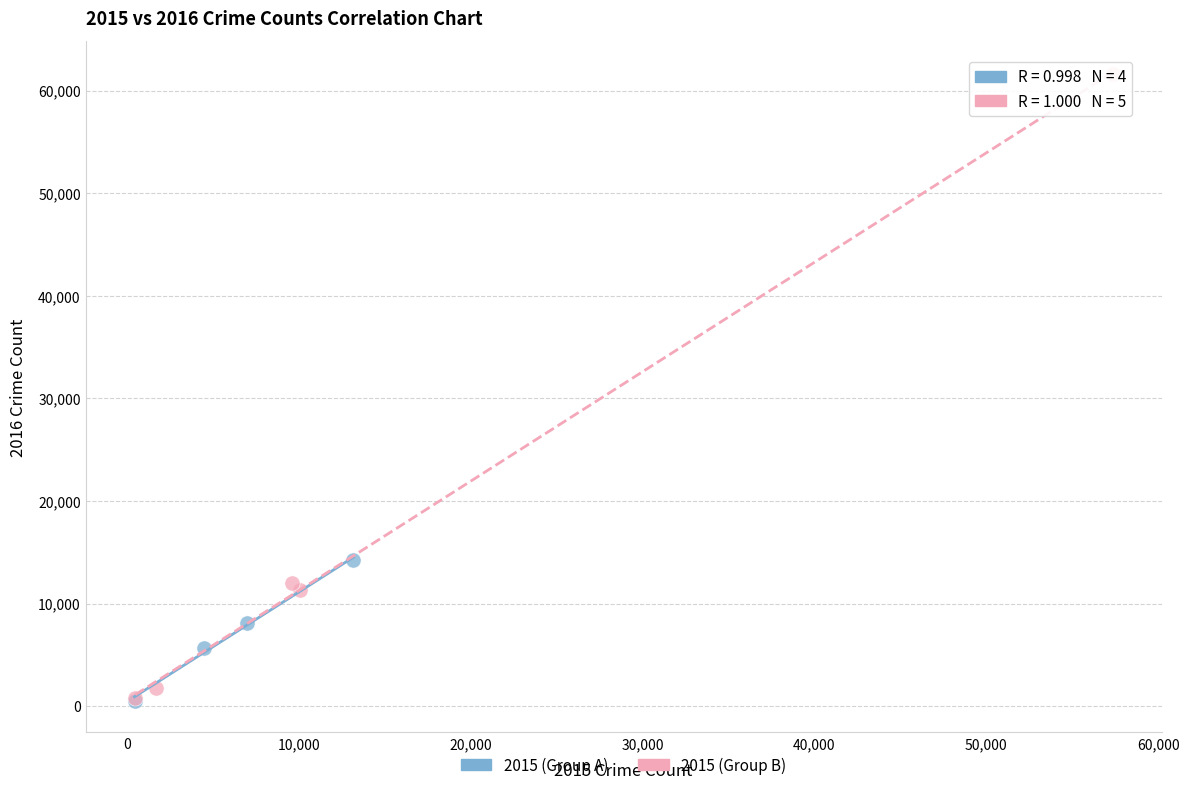

Which series contains the highest Y value?

2015 (Group B)